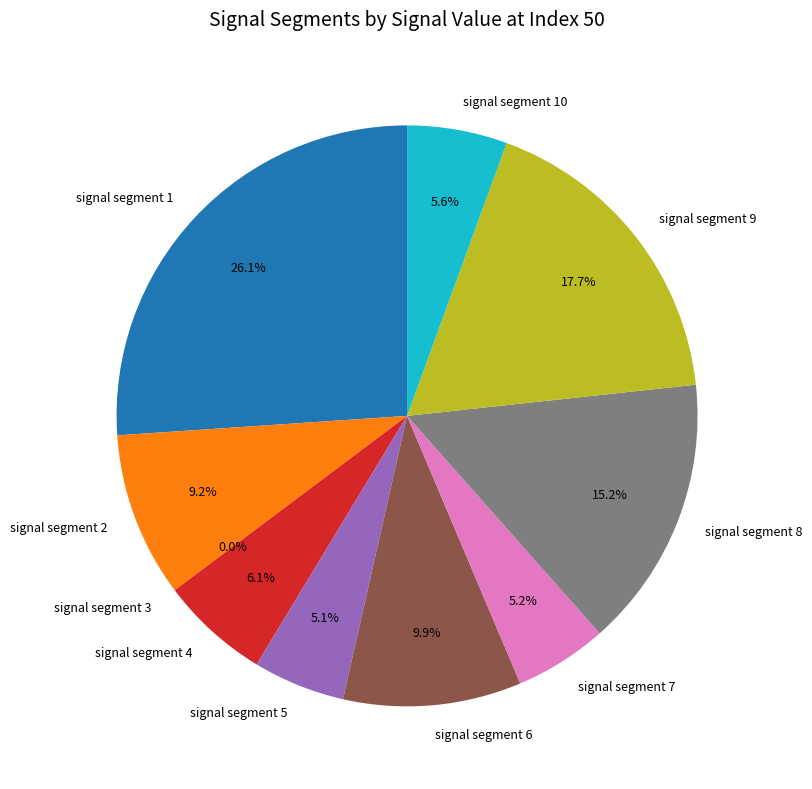

Is it true that signal segment 2 is 2% of the pie?

False